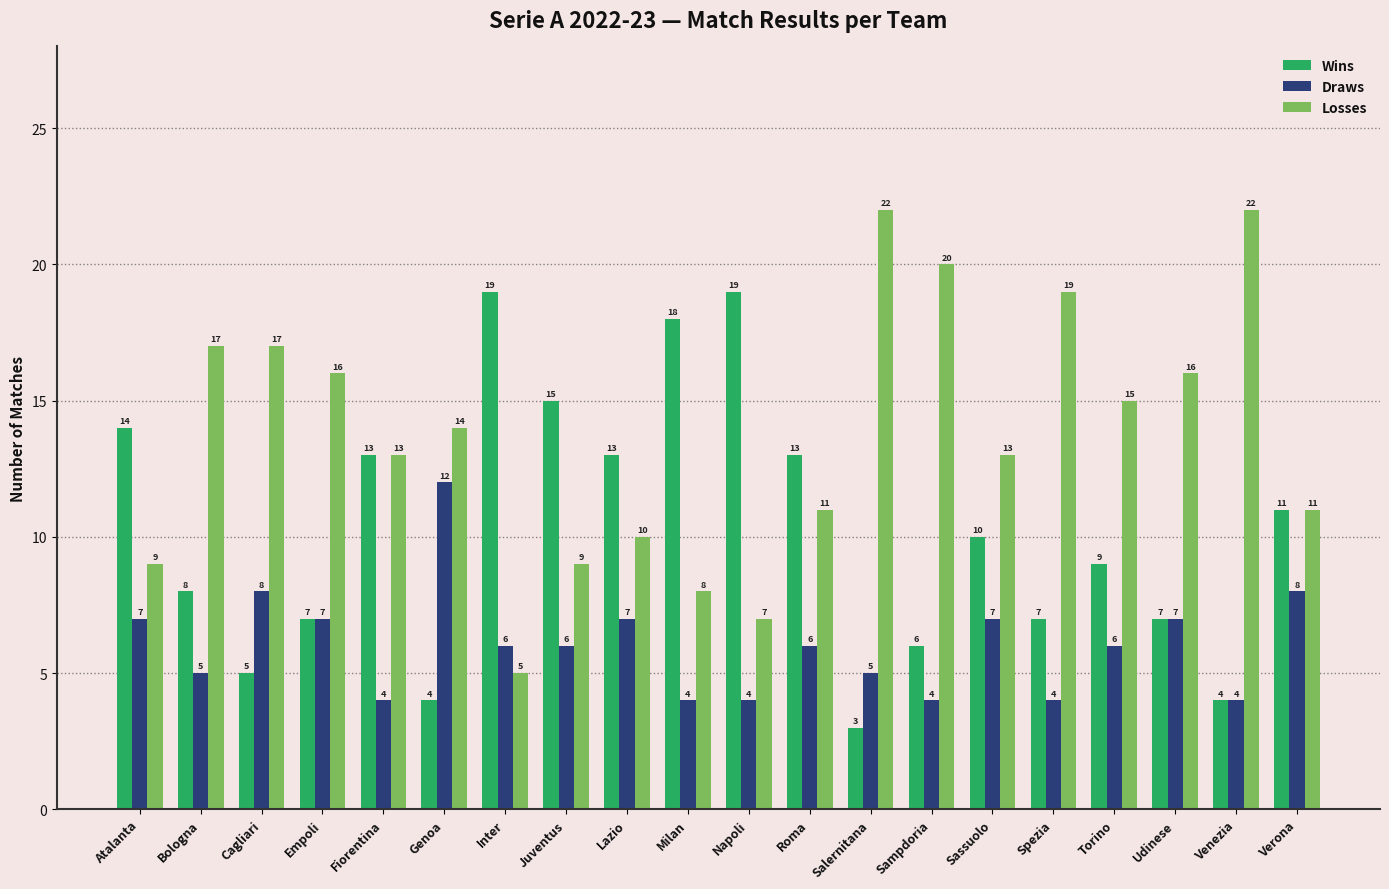

What are all the series names shown in the legend?

Wins, Draws, Losses